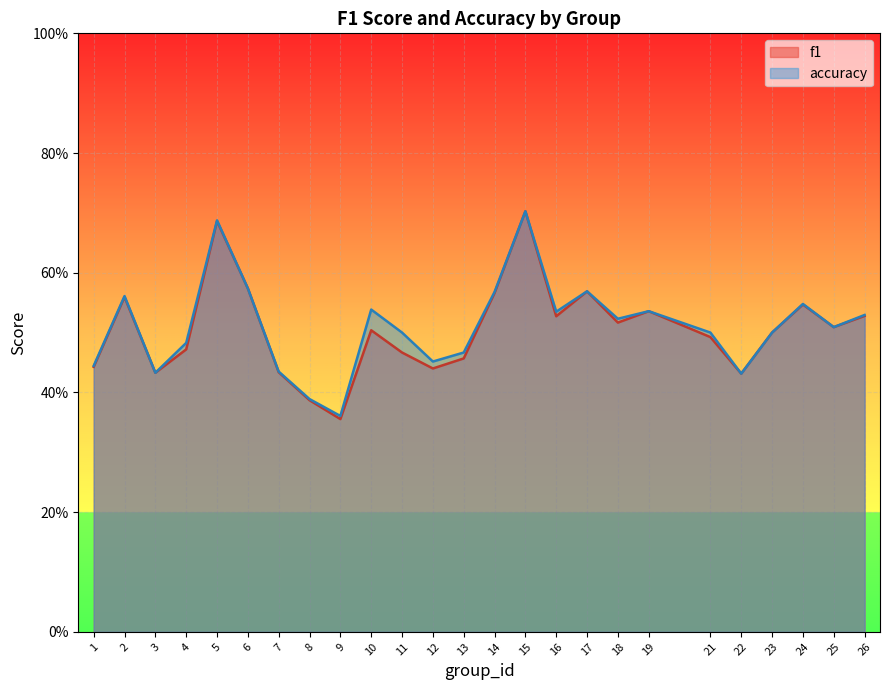

True or false: f1 and accuracy intersect in this chart.

False